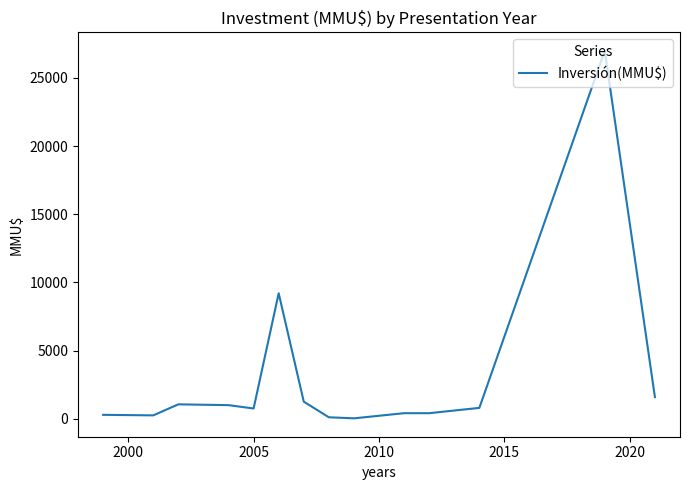

What is the maximum value shown in the chart?

27000